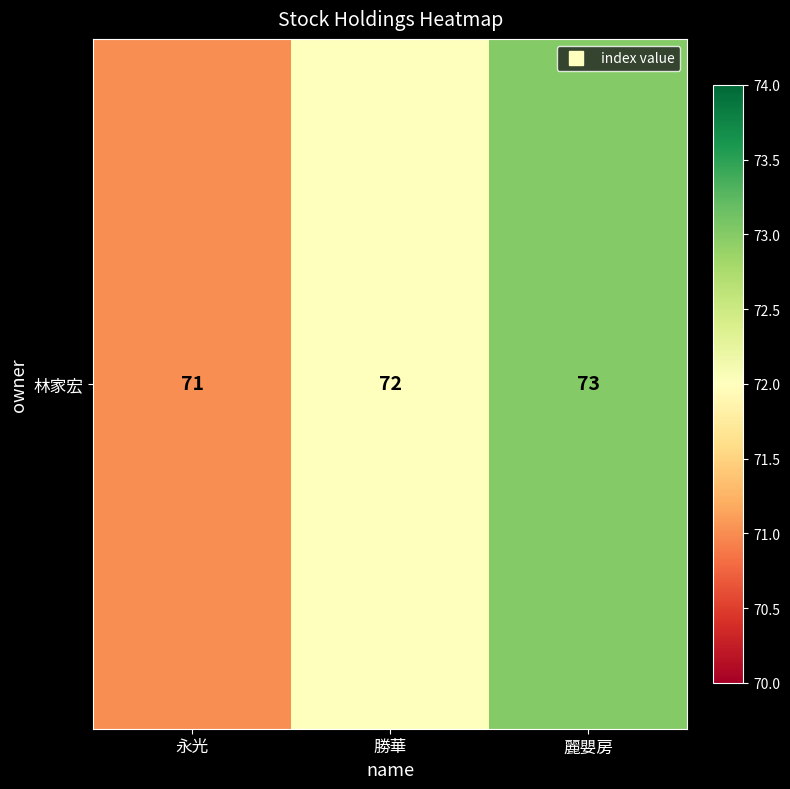

Which label corresponds to the largest value in the chart?

麗嬰房